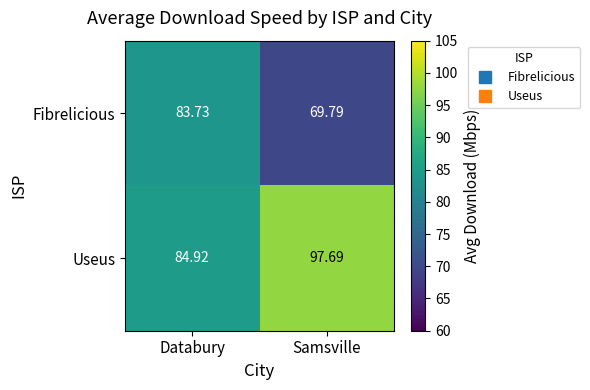

How many data points does each series have?

2